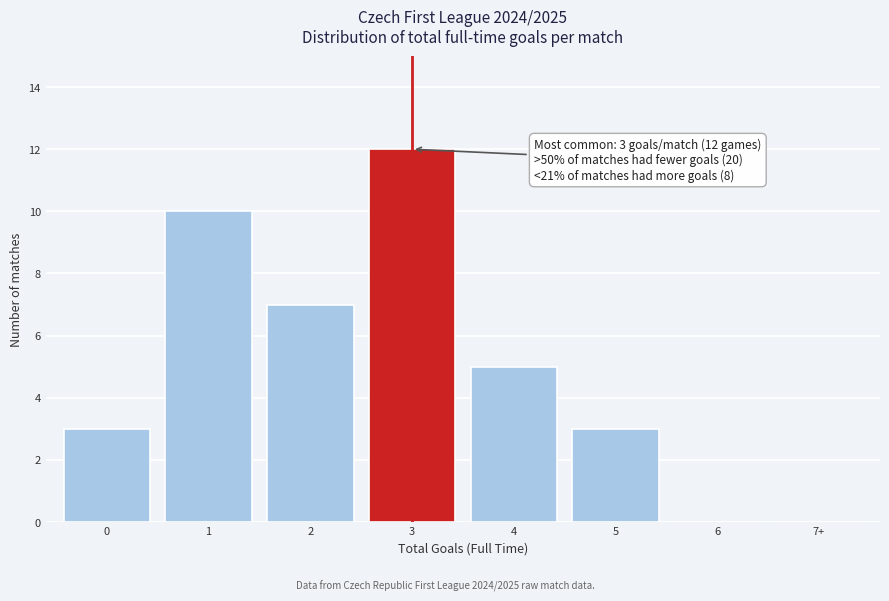

Reading left to right, what are all the values shown in this chart?

0=3	1=10	2=7	3=12	4=5	5=3	6=0	7+=0